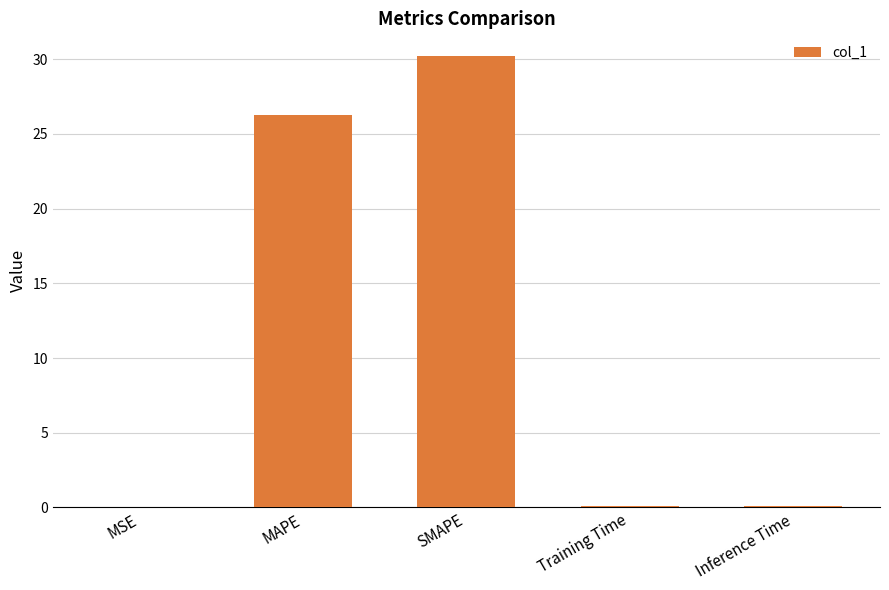

The value at SMAPE is 30.2. True or false?

True